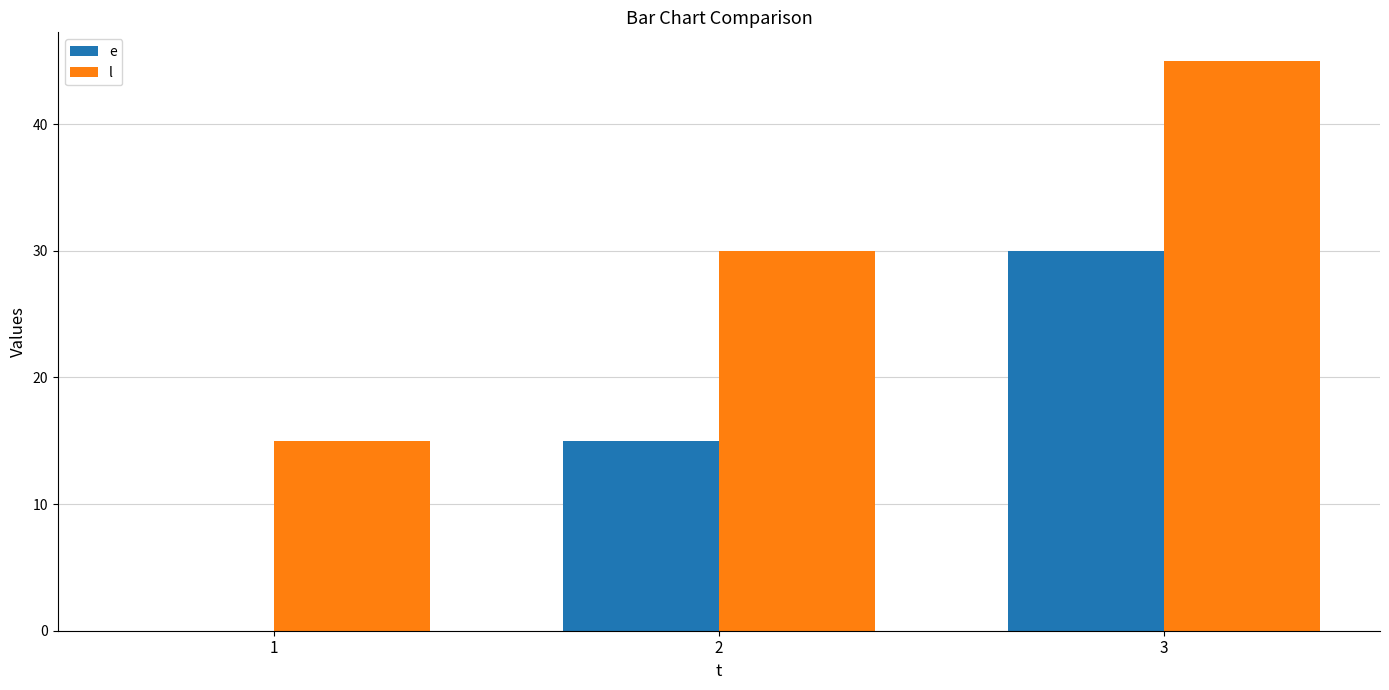

Which category has the highest value across all series?

3